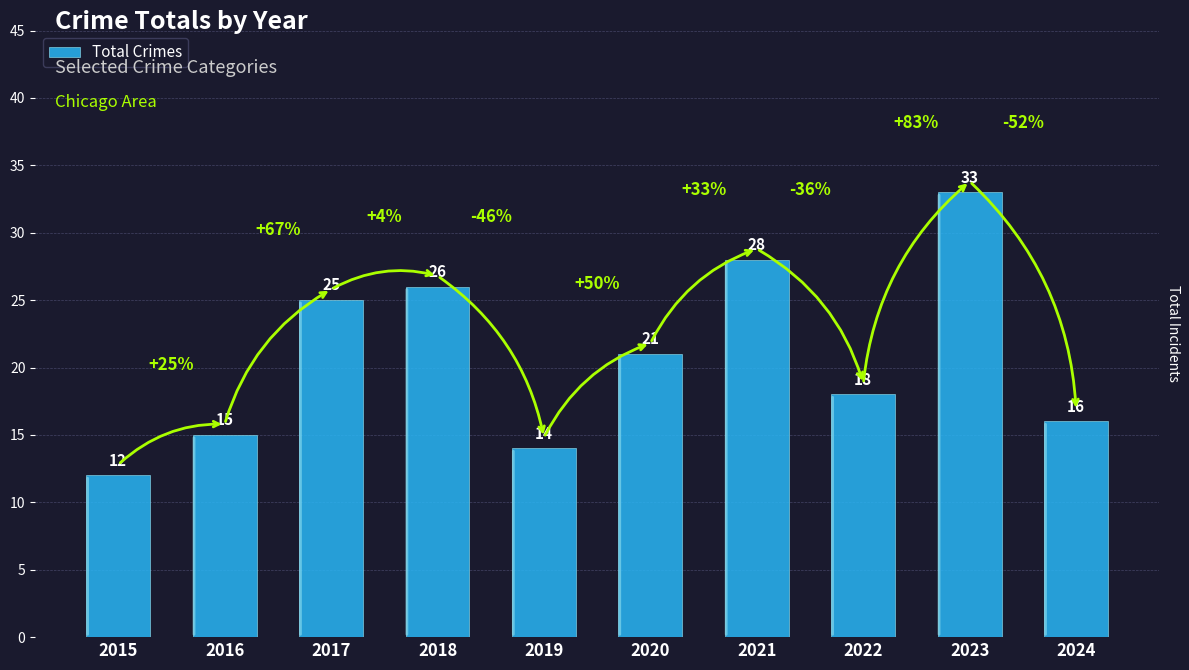

Where does the data first go above 21?

2017